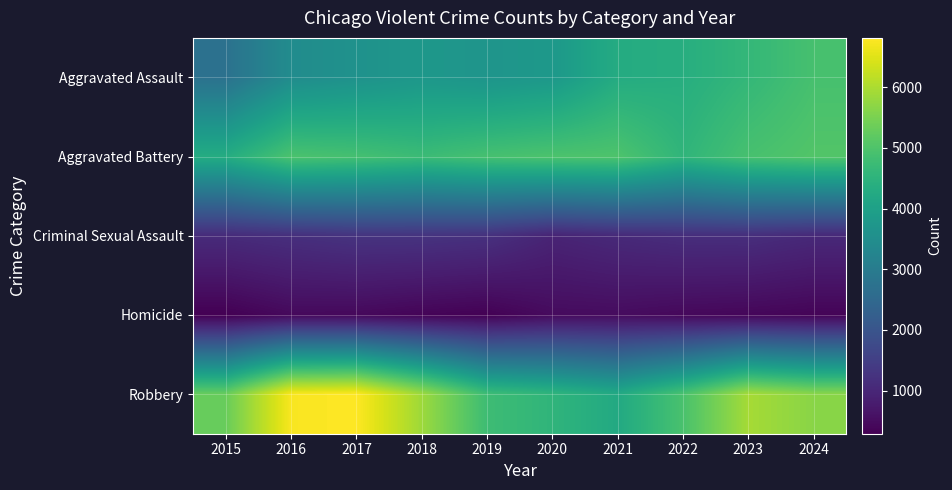

How many data points does each series have?

10